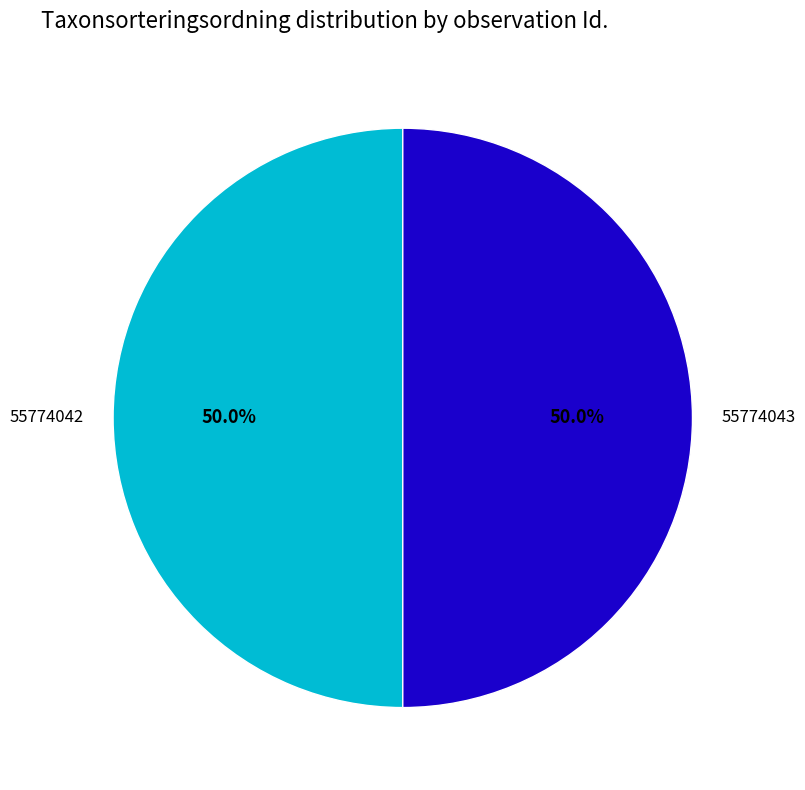

Combined, what portion of the pie is 55774043 and 55774042?

100.0%